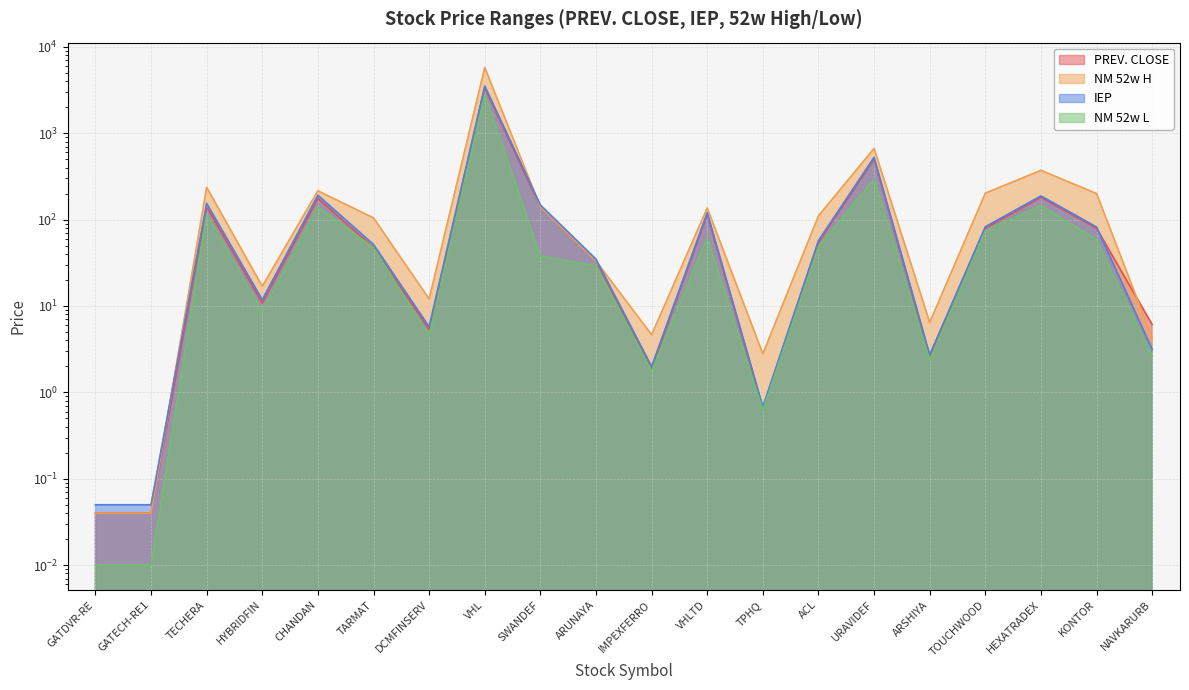

What is the difference between the maximum and second lowest values in the PREV. CLOSE series?

3335.4